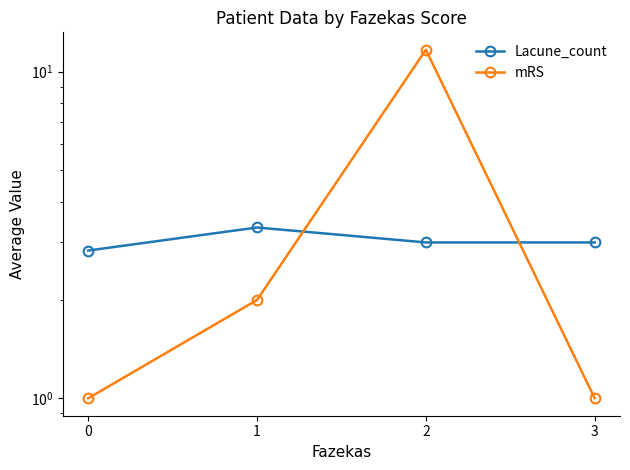

What is the difference between the mRS values at 0 and 1?

1.0